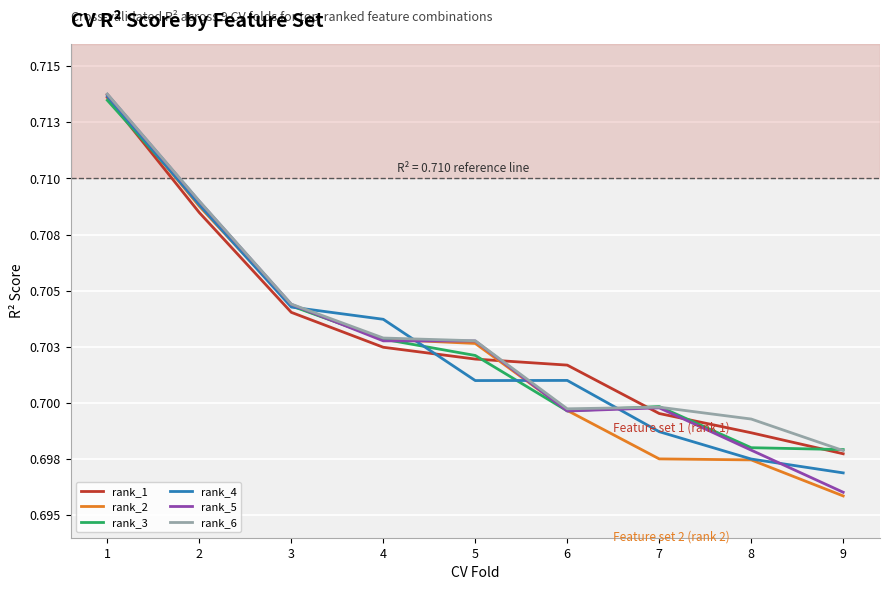

What is the average value of the rank_1 series?

0.7